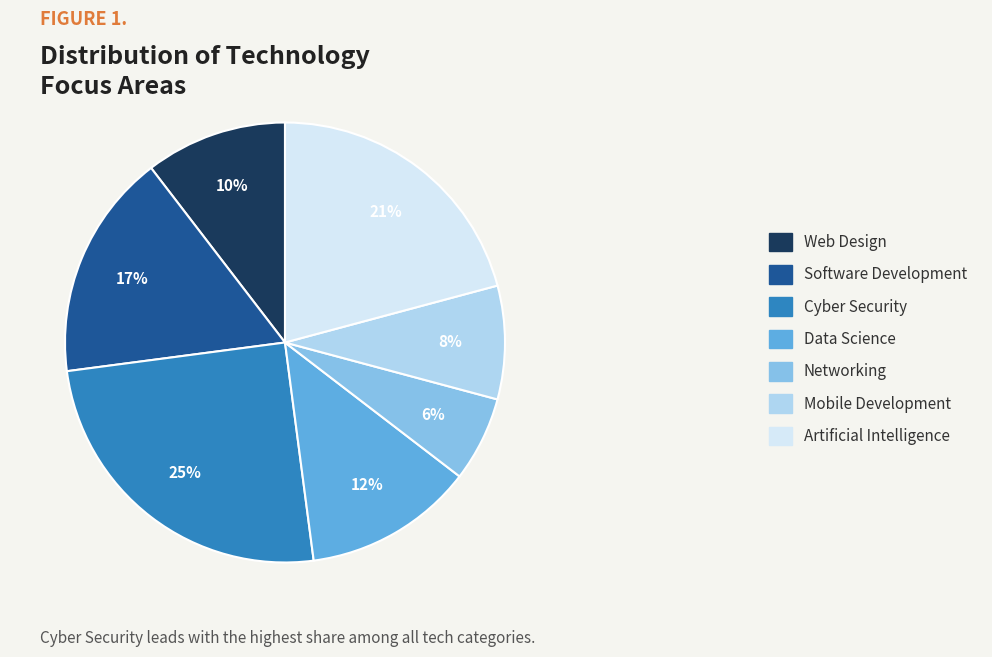

Count the number of slices in the pie.

7